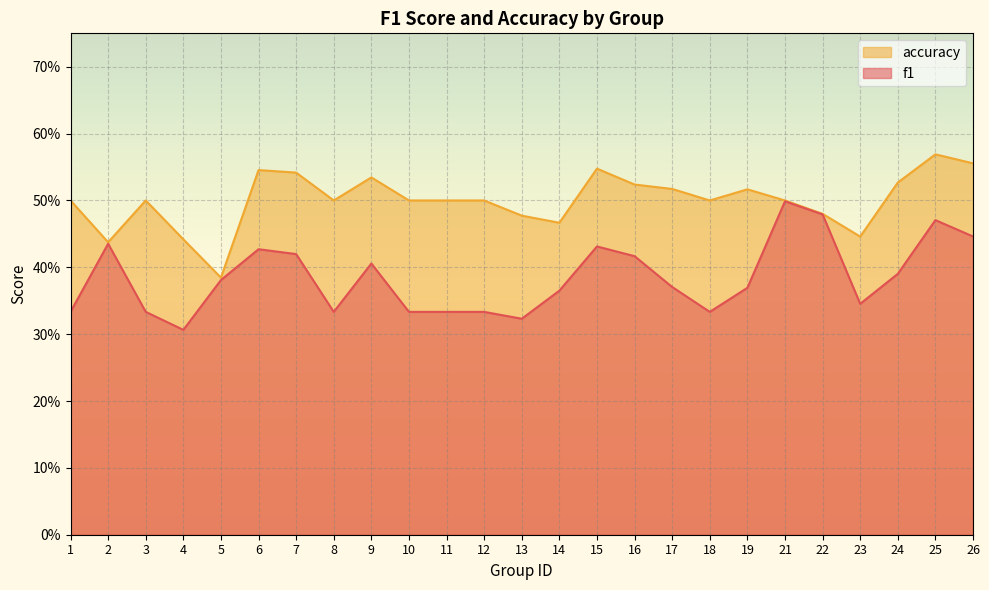

Count the number of categories in the chart.

25